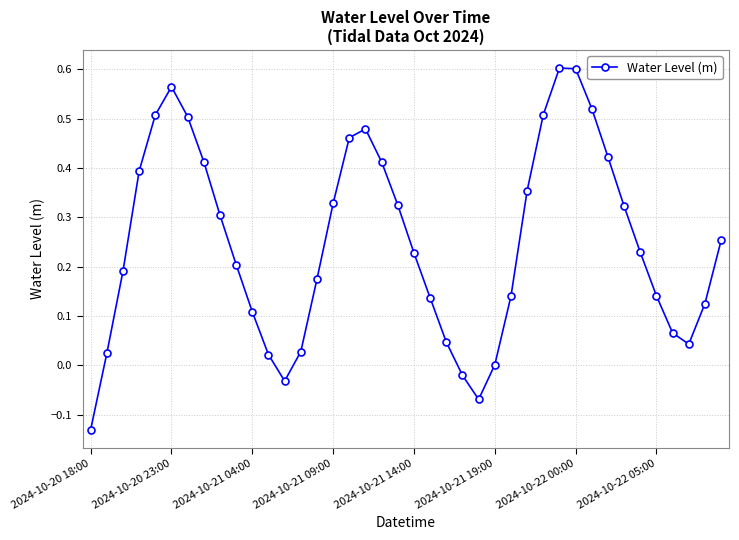

True or false: the data has more than 1 interior local peaks.

True